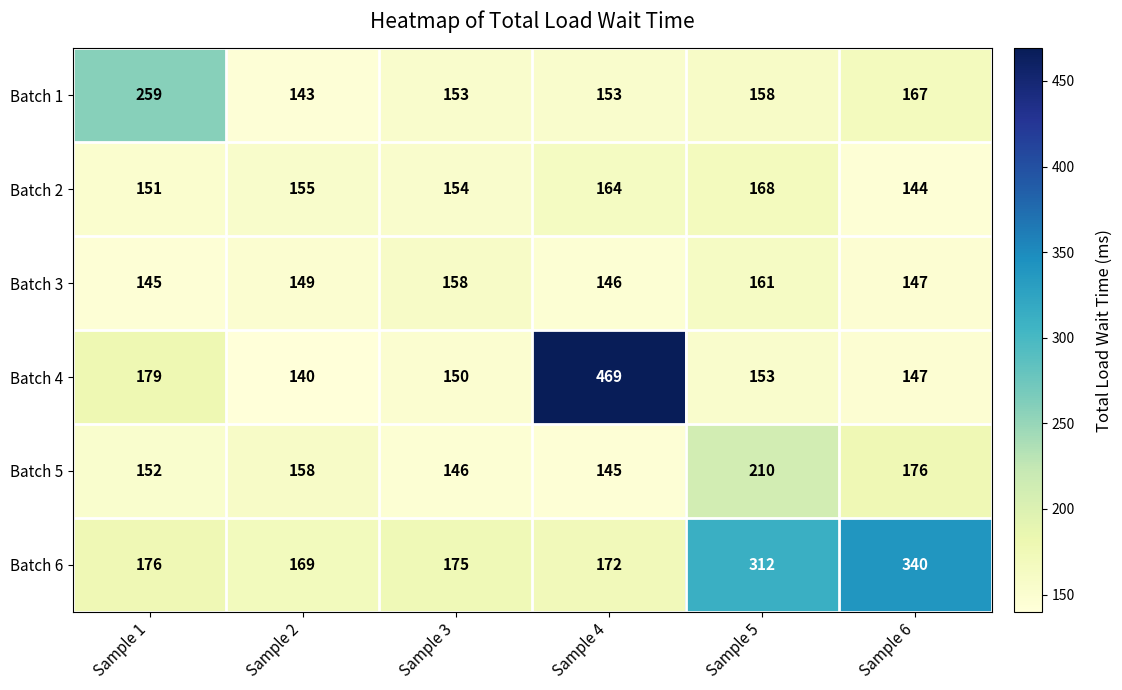

Which series has the largest total across all categories?

Batch 6